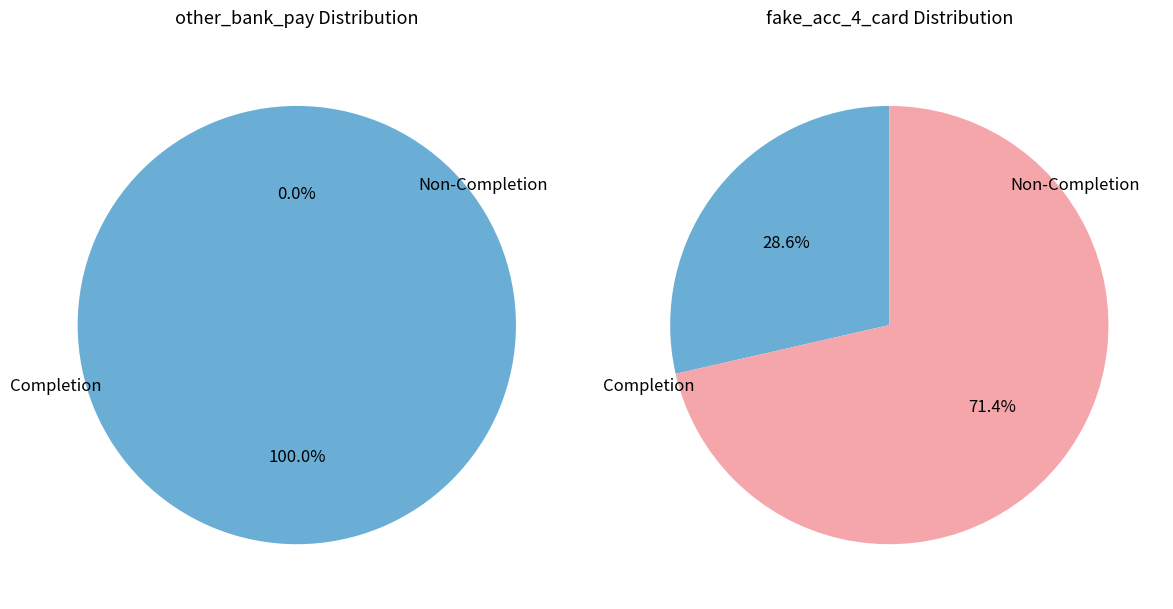

Does 241 account for over 50% of the chart?

No